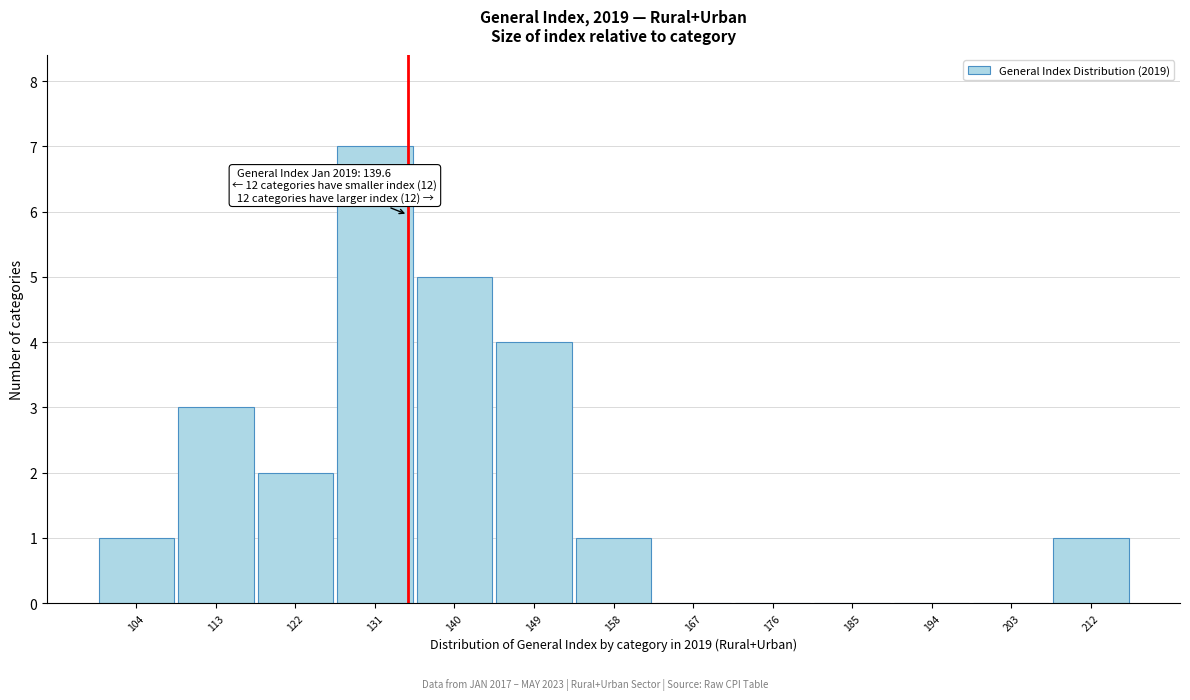

Reading left to right, transcribe all the data shown in this chart.

104=1	113=3	122=2	131=7	140=5	149=4	158=1	167=0	176=0	185=0	194=0	203=0	212=1